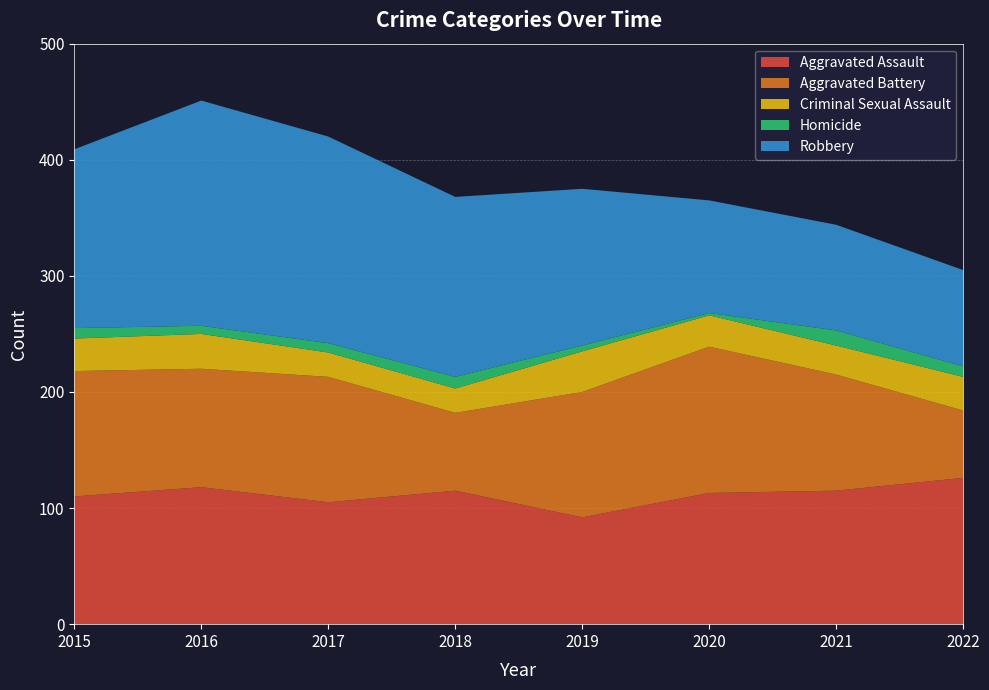

Reading left to right, list all the values displayed in this chart.

Aggravated Assault: 2015=110	2016=118	2017=105	2018=115	2019=92	2020=113	2021=115	2022=126
Aggravated Battery: 2015=108	2016=102	2017=108	2018=67	2019=108	2020=126	2021=100	2022=58
Criminal Sexual Assault: 2015=28	2016=30	2017=21	2018=21	2019=35	2020=27	2021=25	2022=29
Homicide: 2015=9	2016=7	2017=8	2018=10	2019=5	2020=2	2021=13	2022=9
Robbery: 2015=154	2016=194	2017=178	2018=155	2019=135	2020=97	2021=91	2022=83